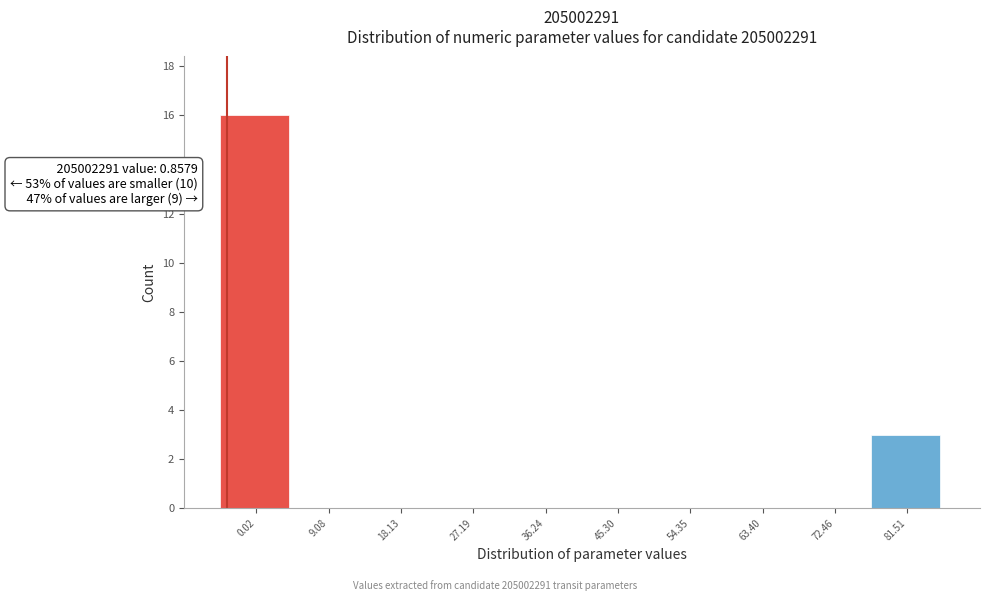

Reading left to right, what are all the values shown in this chart?

0.02=16	9.08=0	18.13=0	27.19=0	36.24=0	45.30=0	54.35=0	63.40=0	72.46=0	81.51=3